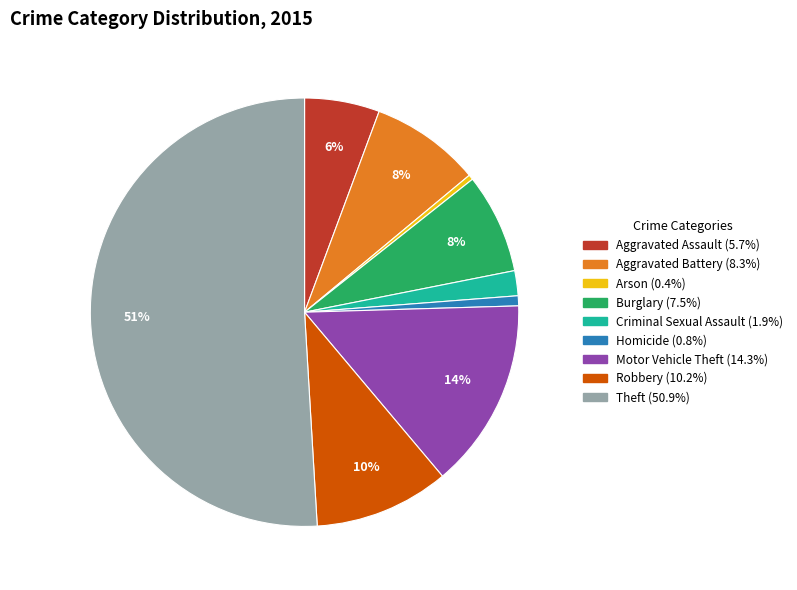

To the nearest percent, what percentage of the pie is Motor Vehicle Theft?

14%